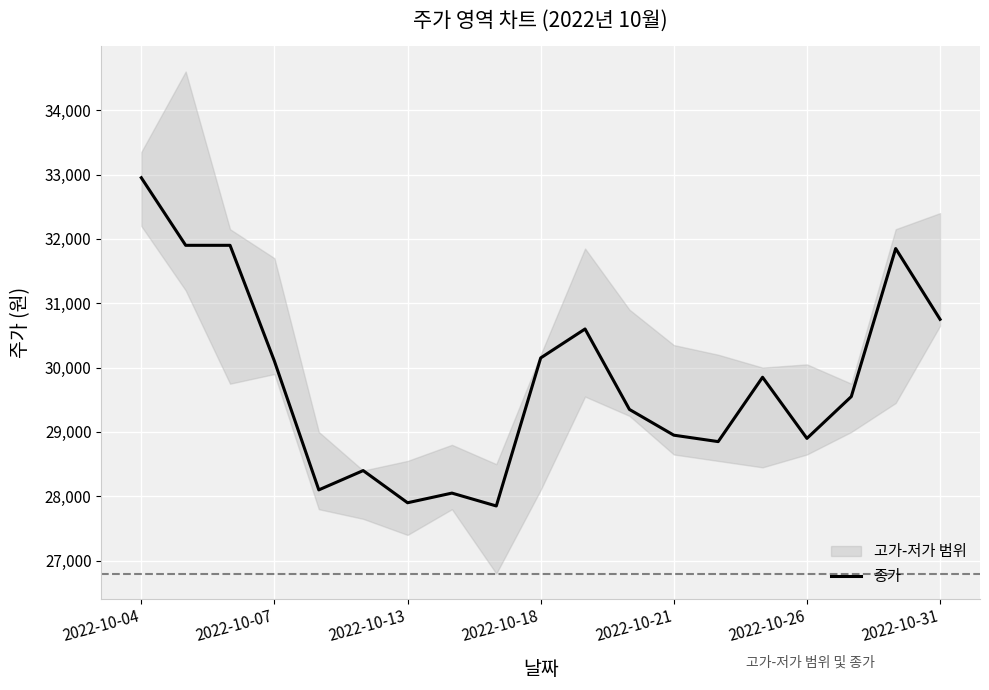

Does the chart display data point markers on the line(s)?

No